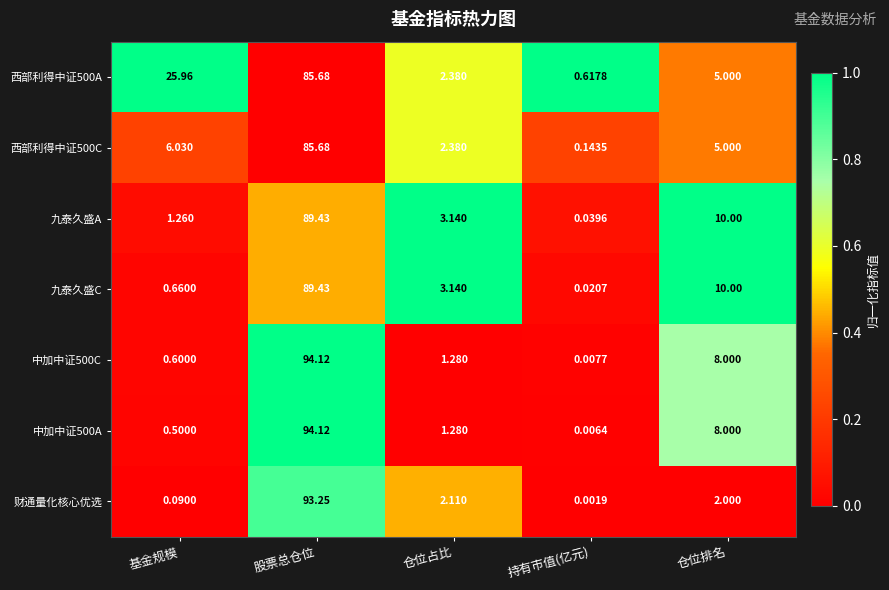

What is the maximum value shown in the chart?

94.1